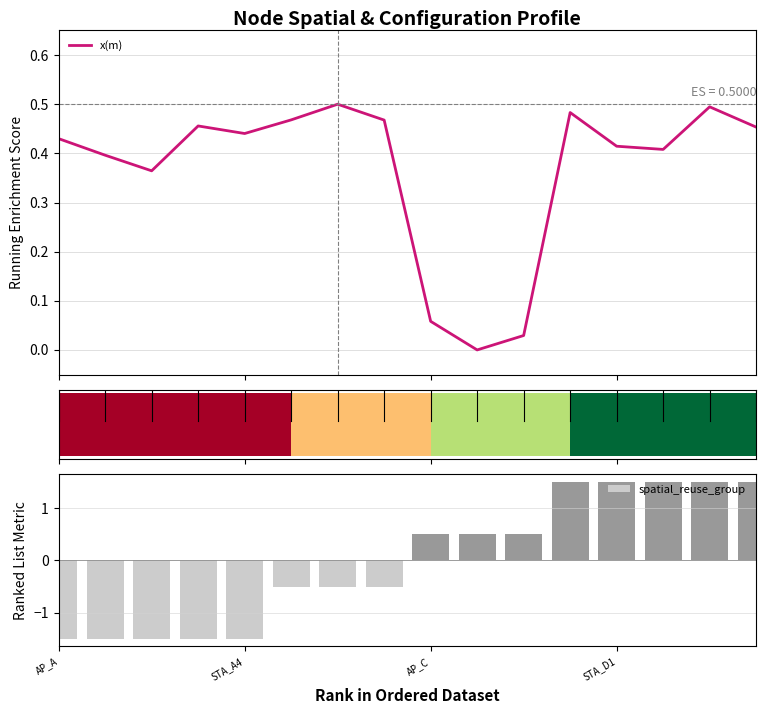

What is the difference between the maximum and second lowest values in the spatial_reuse_group series?

3.0